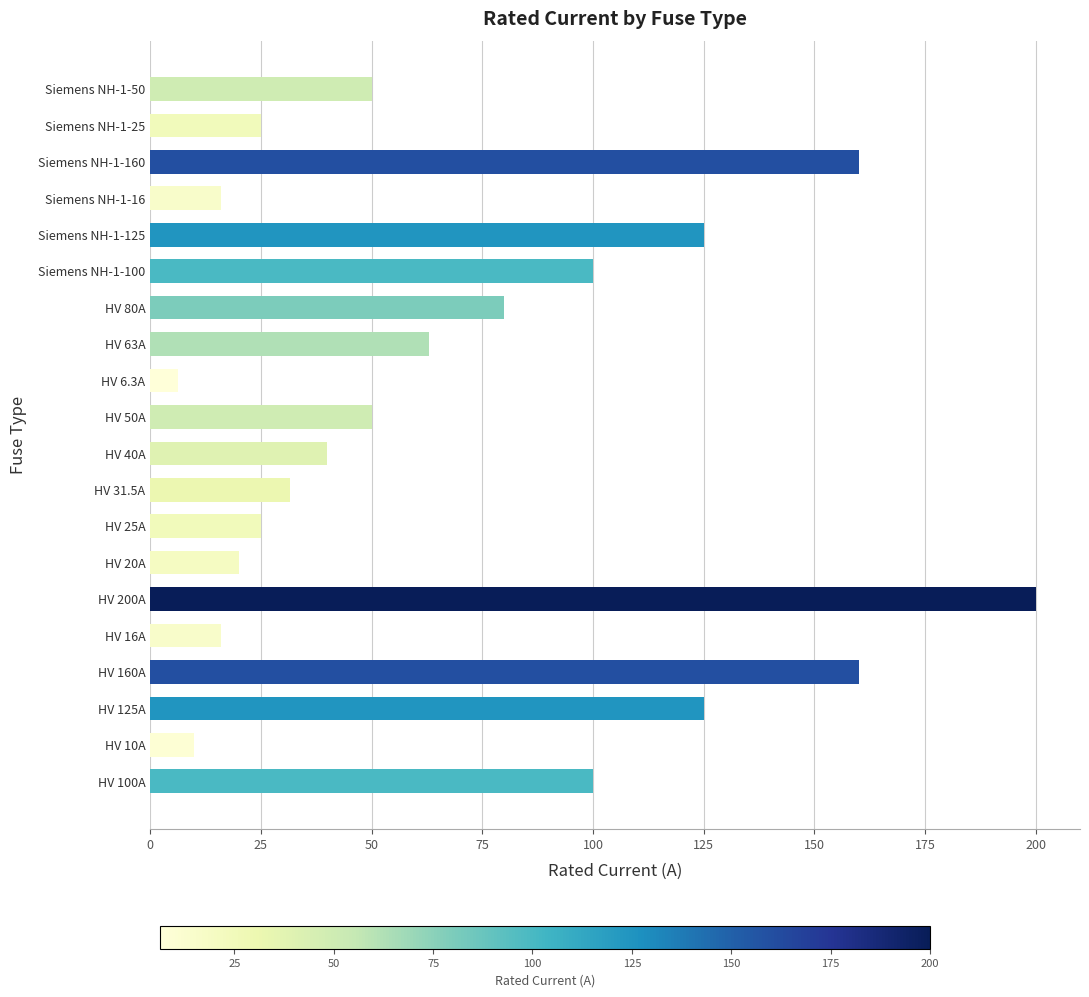

What is the difference between the values at HV 40A and Siemens NH-1-160?

120.0